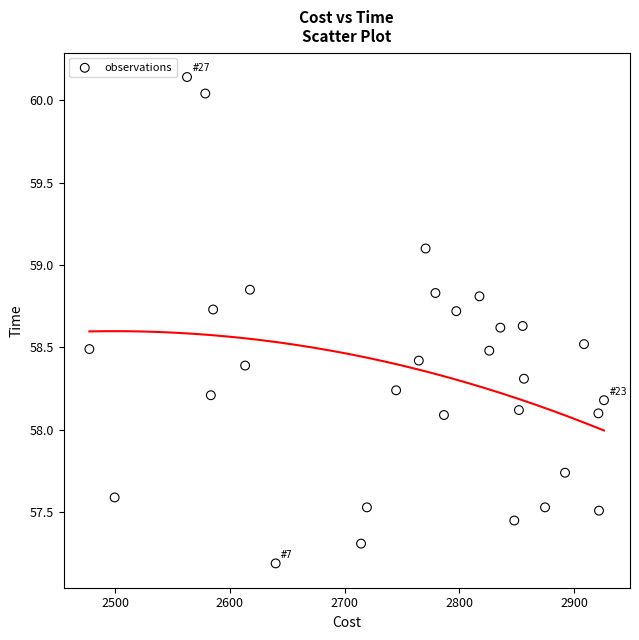

What is the range of X values (max minus min)?

448.3